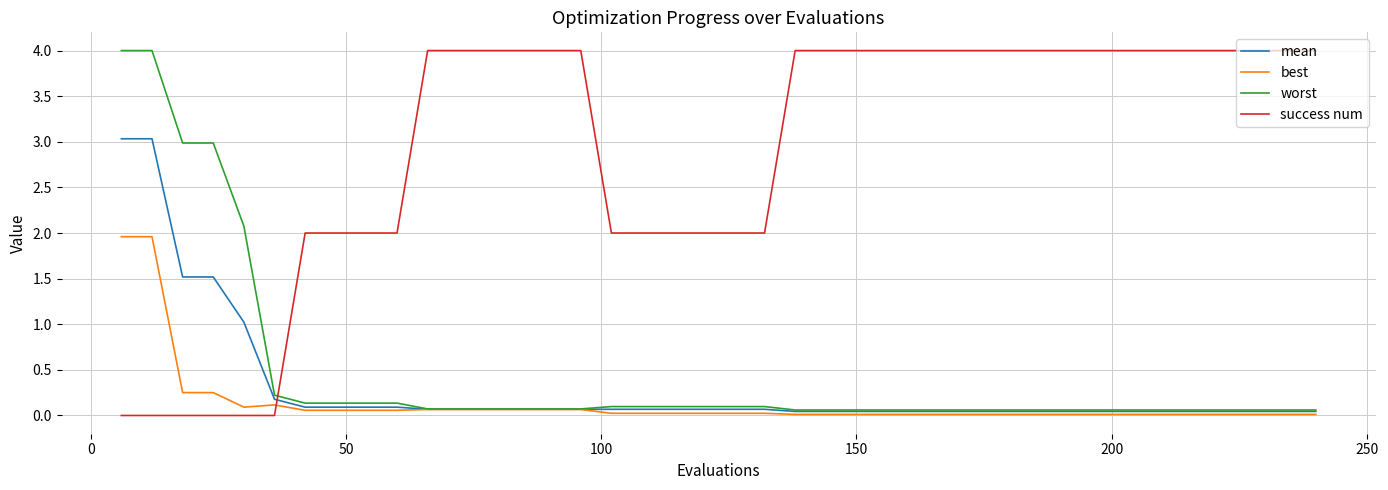

How many lines are shown in the chart?

4